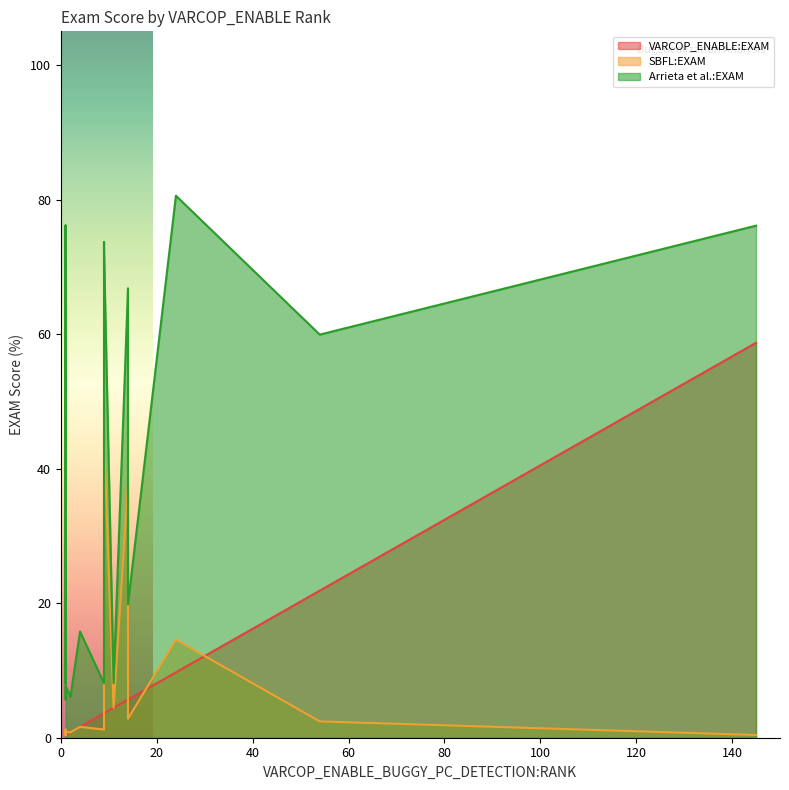

What is the label of the 3rd point from the right?

24